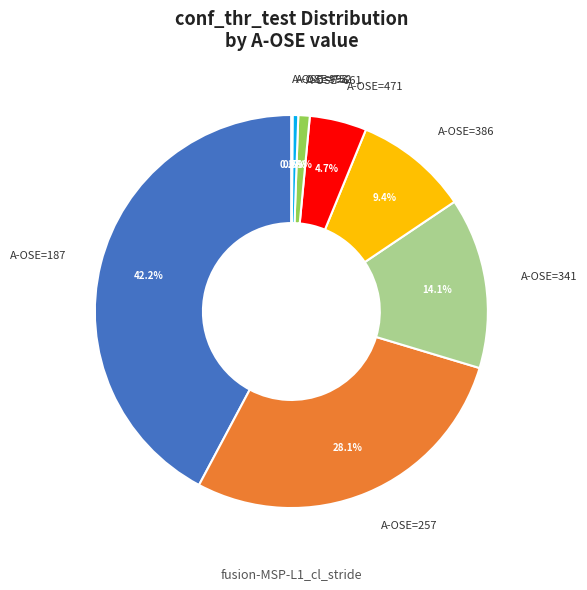

What percentage is NOT represented by A-OSE=187?

57.8%